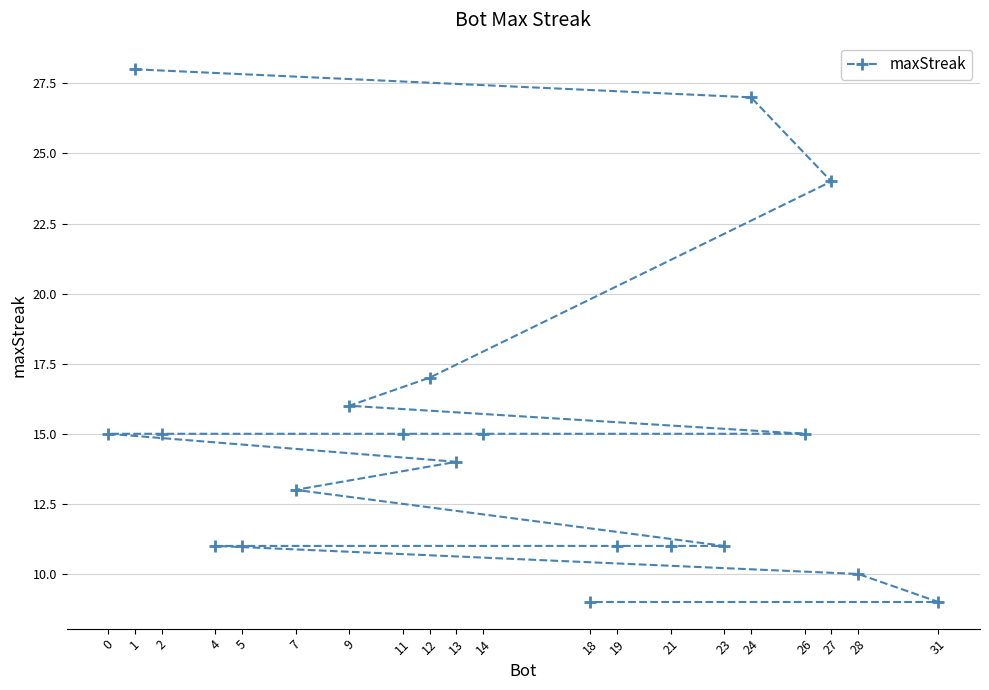

Rank the categories by value from highest to lowest.

1, 24, 27, 12, 9, 26, 14, 11, 2, 0, 13, 7, 23, 21, 19, 5, 4, 28, 31, 18